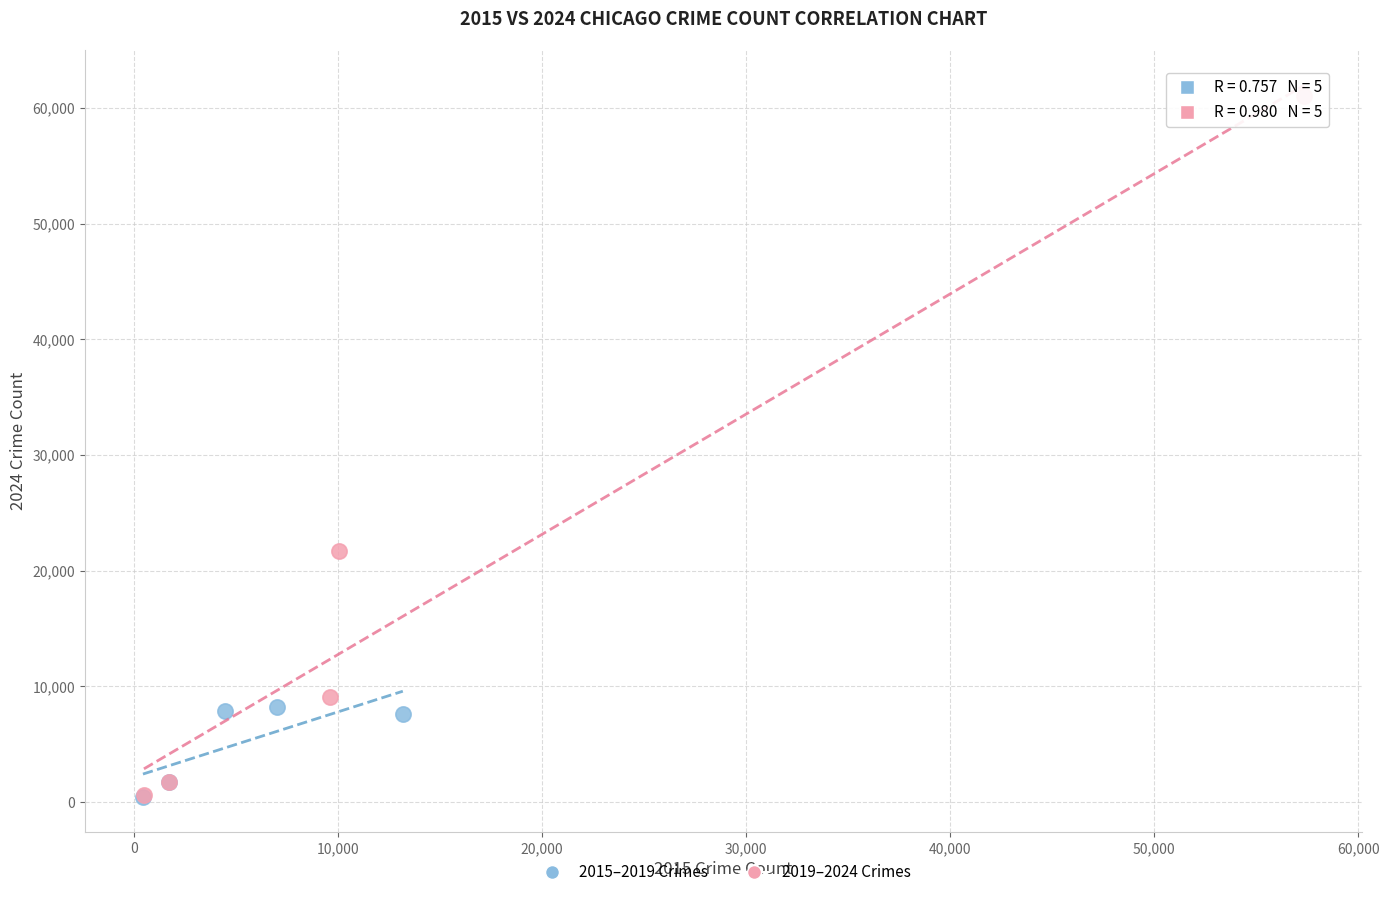

Which series has the largest Y range (max minus min)?

2019–2024 Crimes